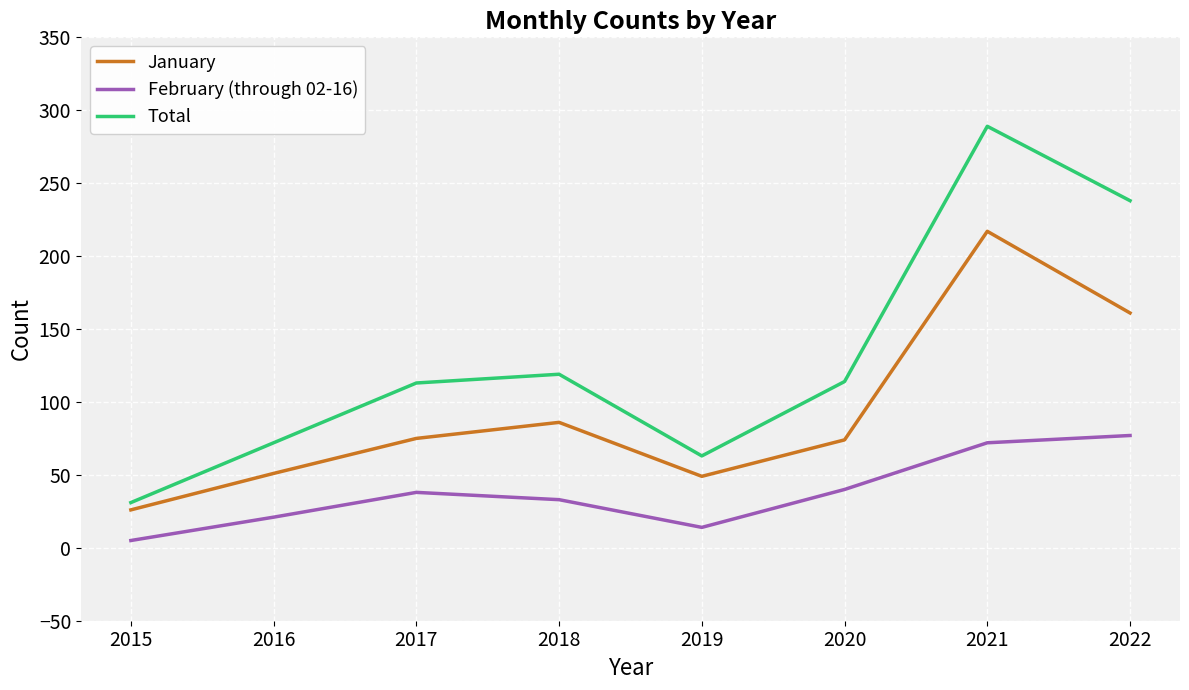

The value of Total at 2016 is 72. True or false?

True